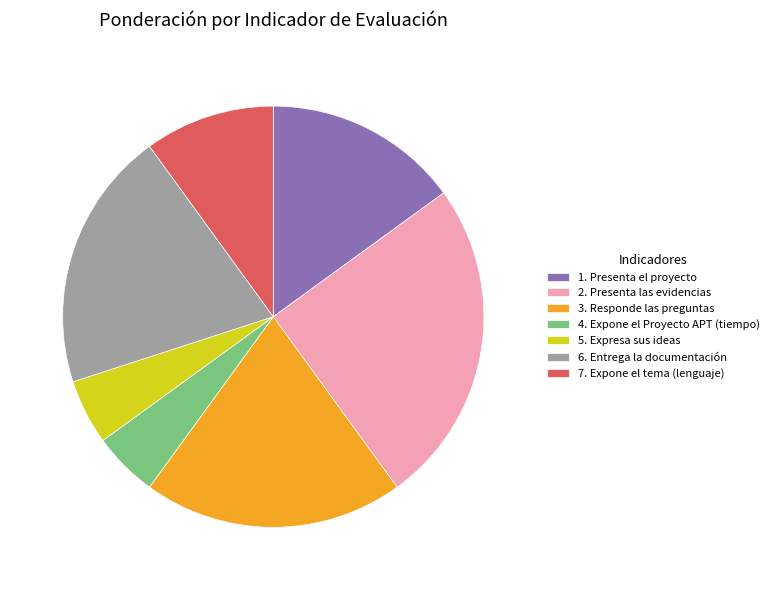

Is there any slice that represents more than half of the pie?

No